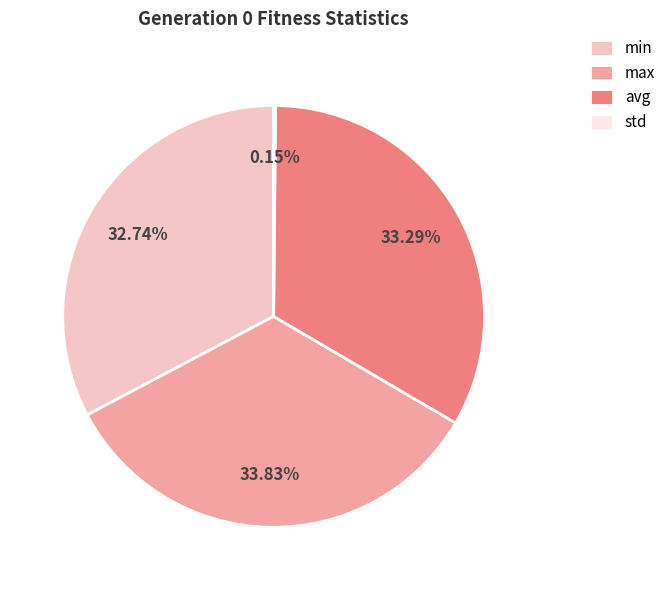

Which has a higher value, avg or max?

max